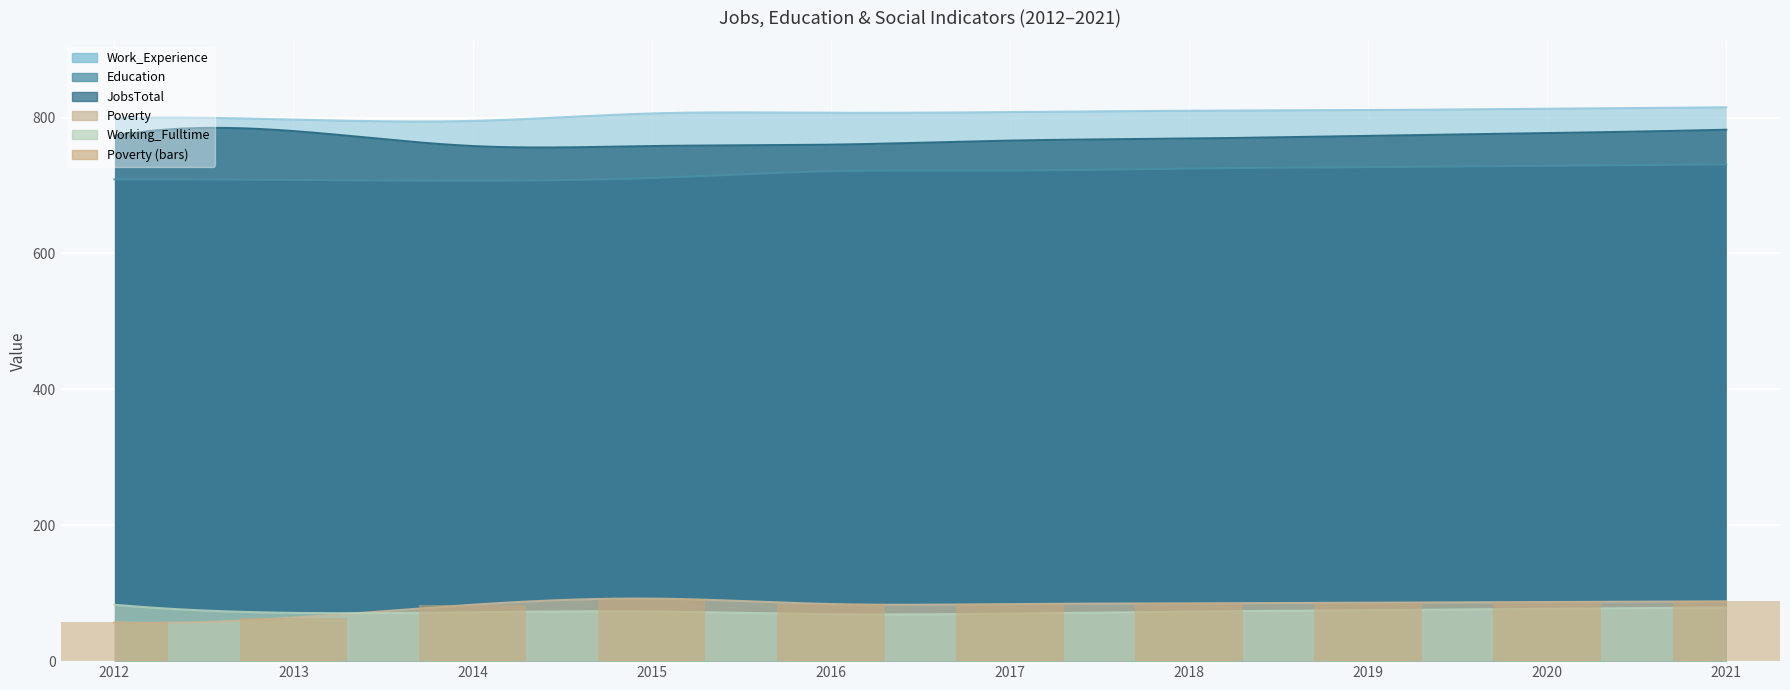

What is the smallest value displayed?

57